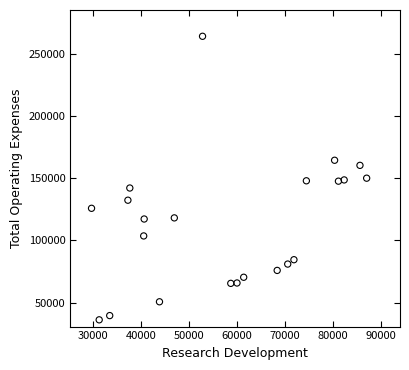

What is the range of Y values (max minus min)?

227800